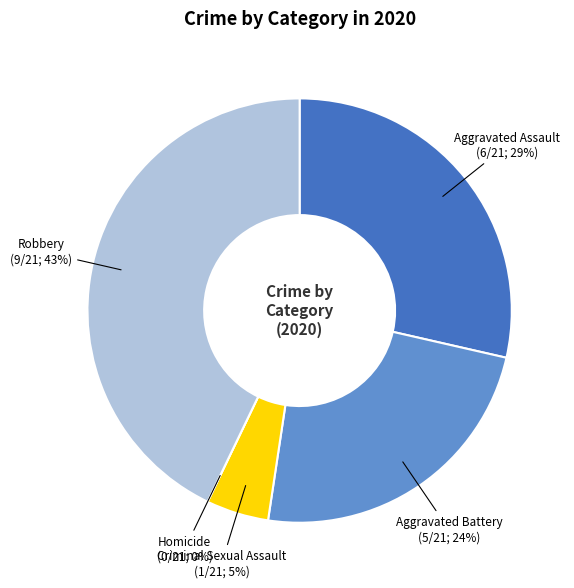

To the nearest percent, what portion does Aggravated Battery represent?

24%